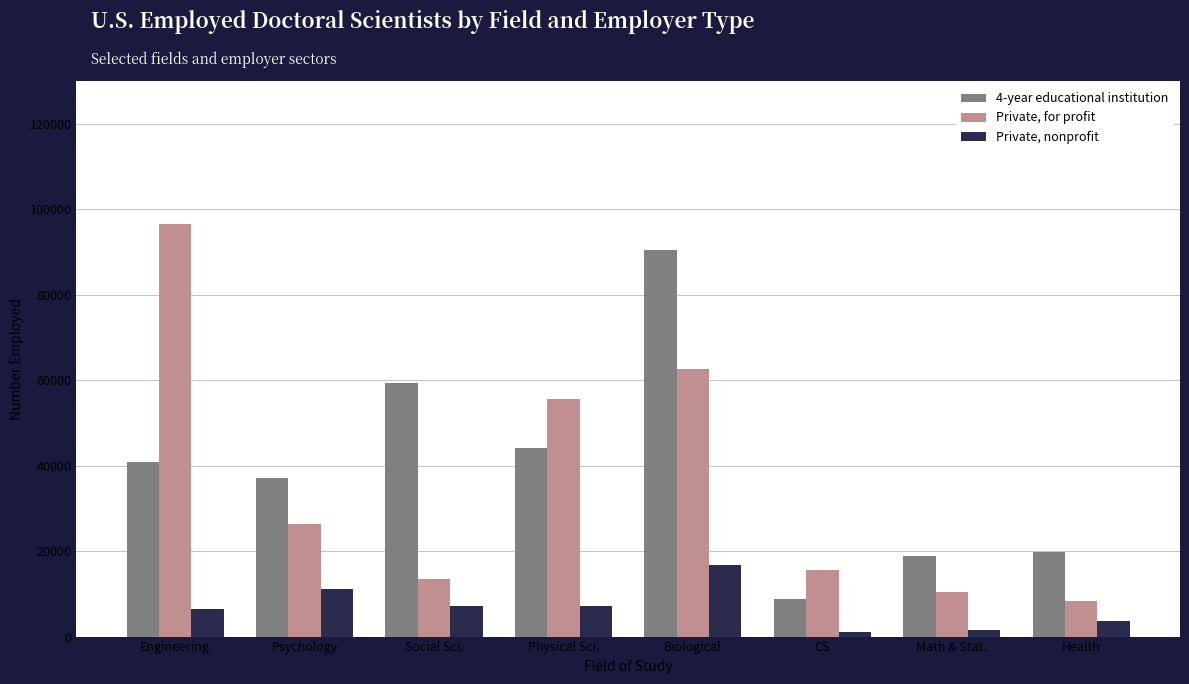

What is the difference between the maximum and minimum values in the 4-year educational institution series?

81700